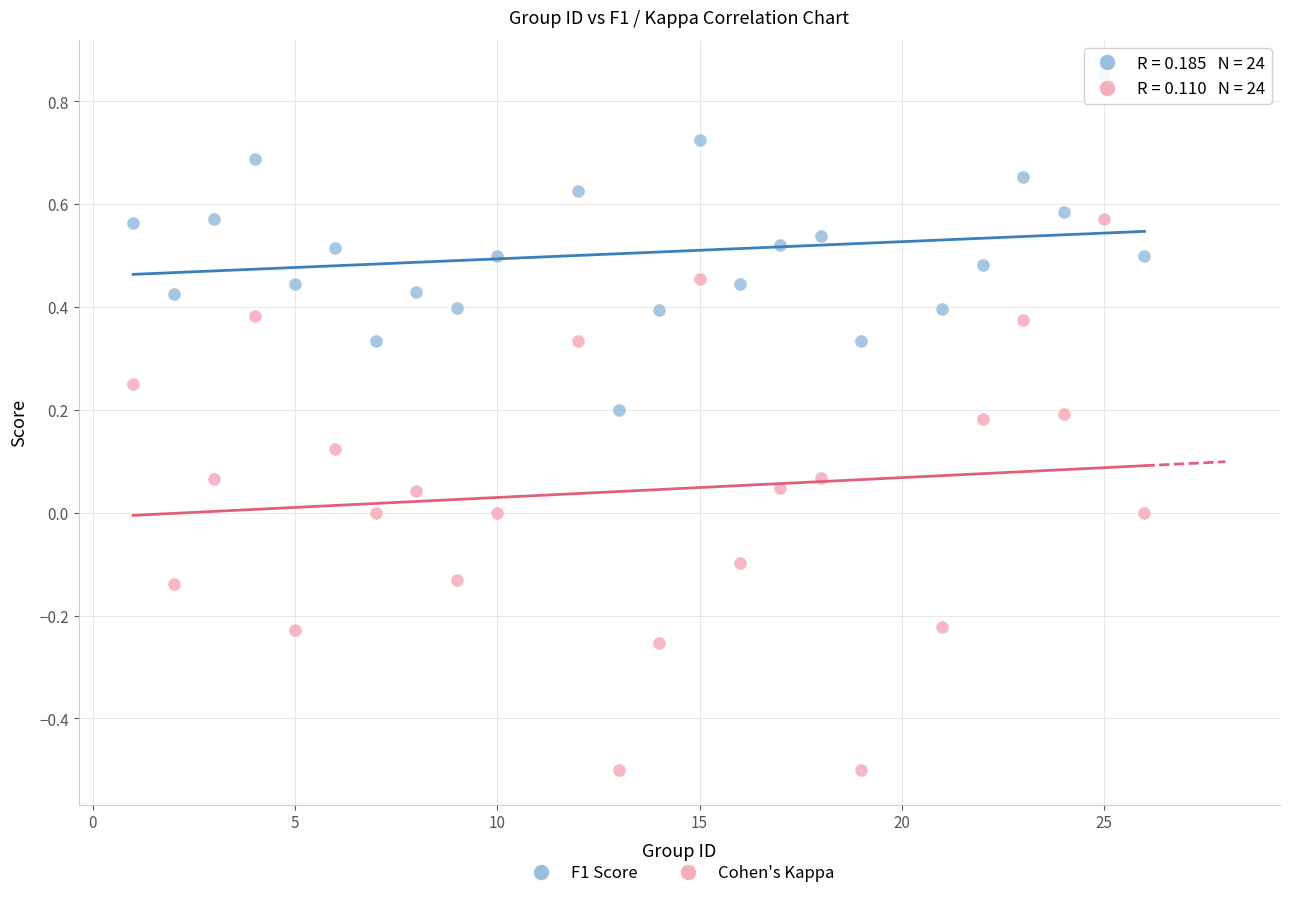

Across all data points, what is the range of Y values (max minus min)?

1.4